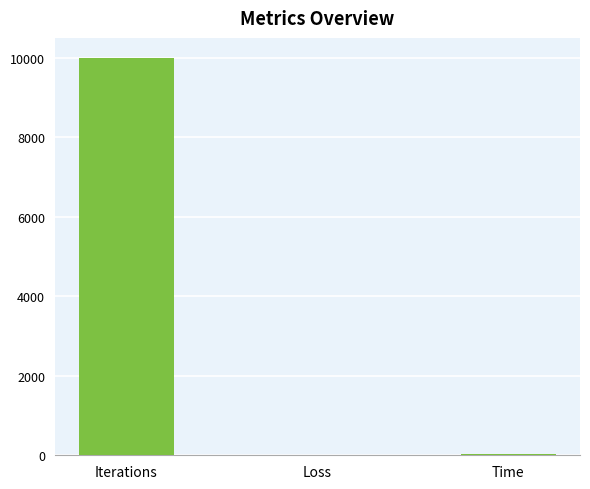

How many data points are above 21?

2